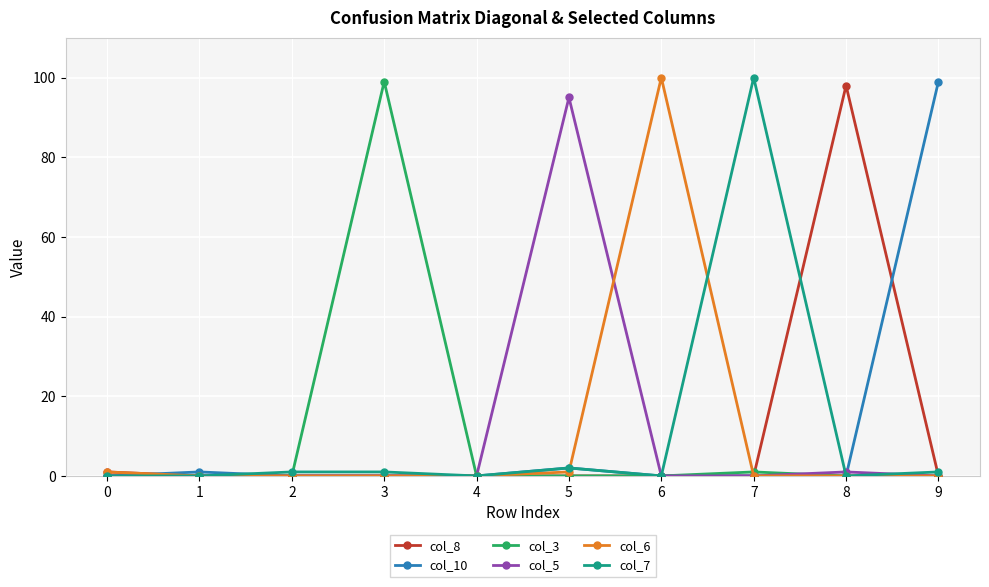

Reading left to right, list all the values displayed in this chart.

col_8: 1	0	0	0	0	0	0	0	98	0
col_10: 0	1	0	0	0	2	0	0	0	99
col_3: 0	0	0	99	0	0	0	1	0	0
col_5: 0	0	0	0	0	95	0	0	1	0
col_6: 1	0	0	0	0	1	100	0	0	0
col_7: 0	0	1	1	0	2	0	100	0	1